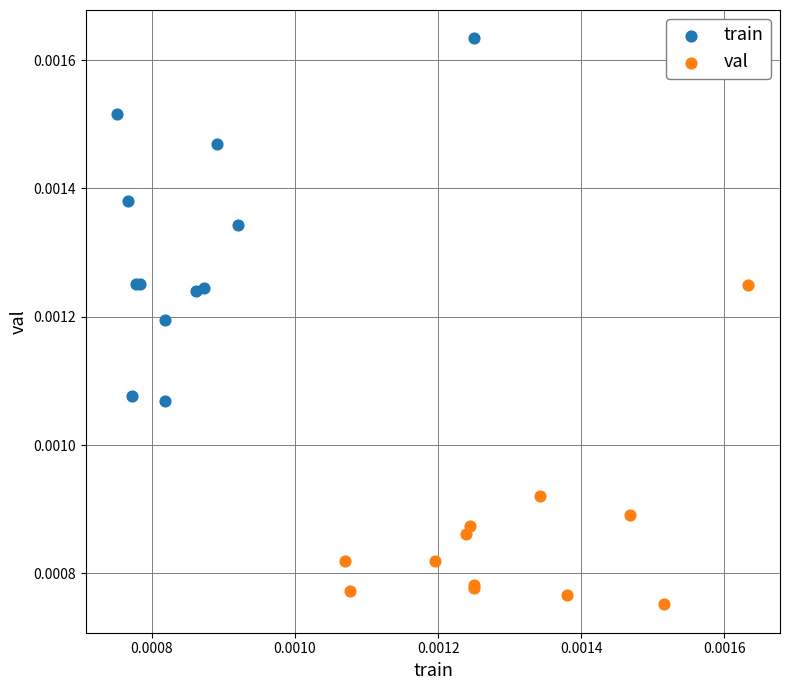

What are all the series names shown in the legend?

train, val